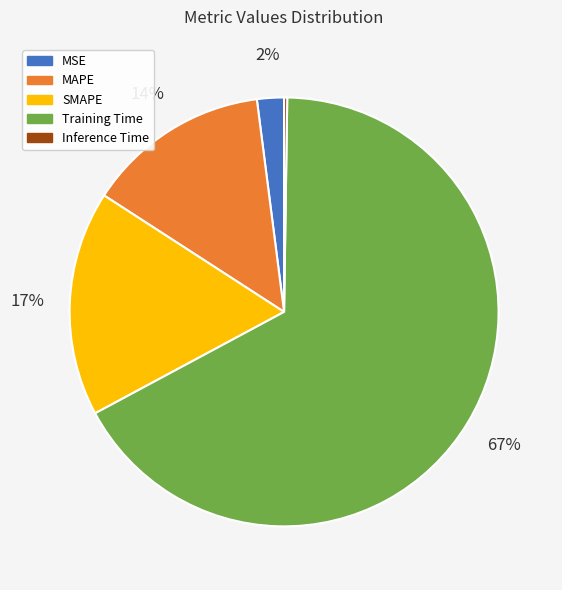

The MAPE slice represents 14% of the pie. True or false?

True